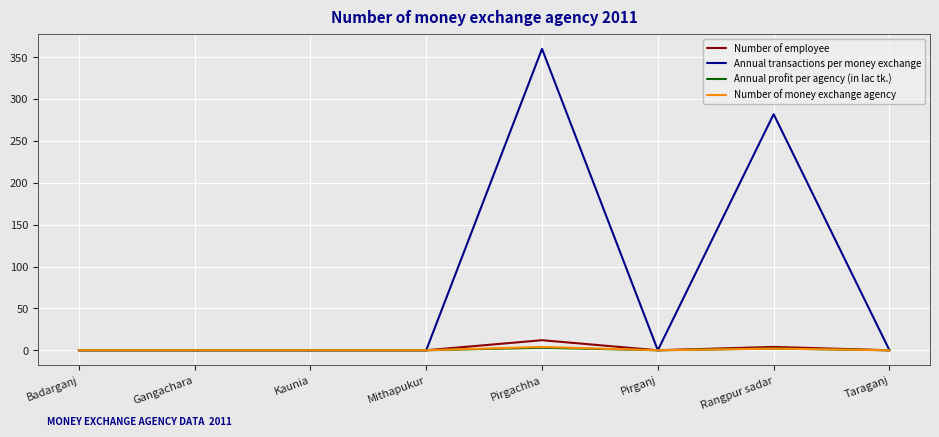

Which series has the widest spread of values?

Annual transactions per money exchange